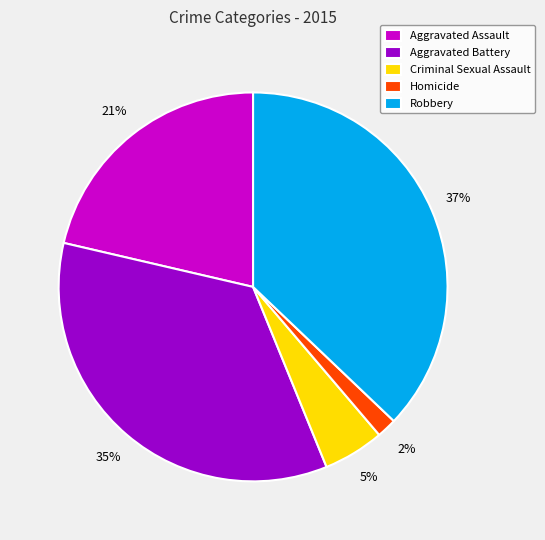

Which category has the smallest portion of the pie?

Homicide